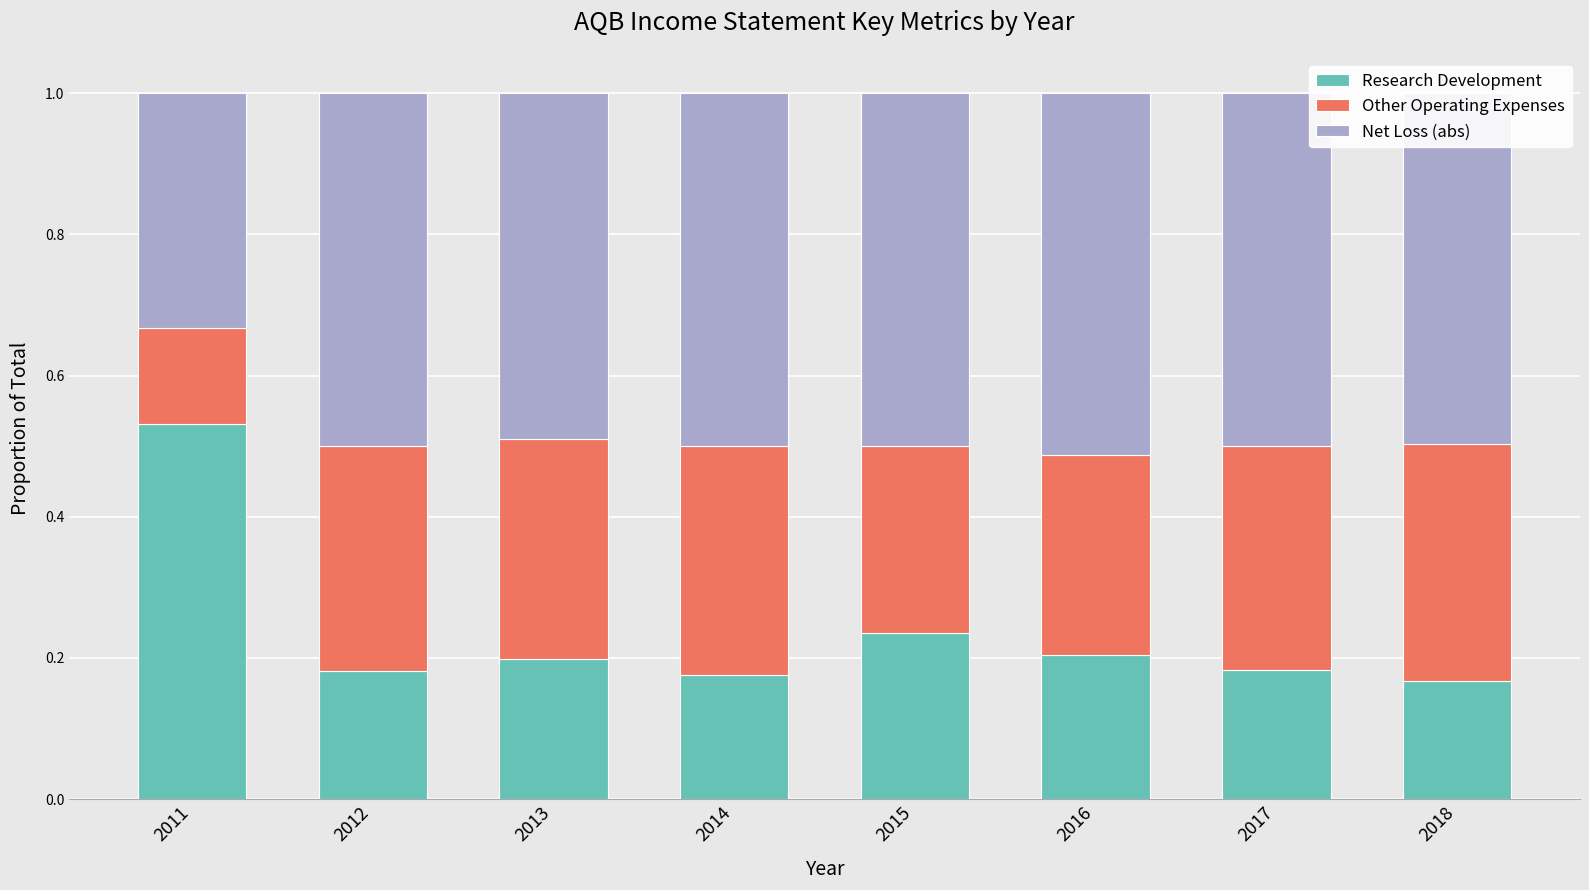

Which category has the highest value in the Research Development series?

2011